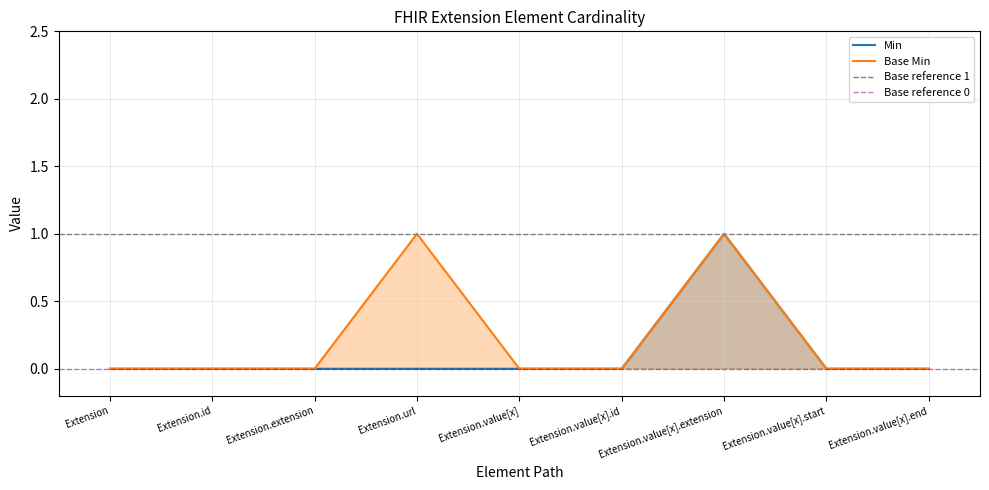

How many Min values are between 0 and 1?

9